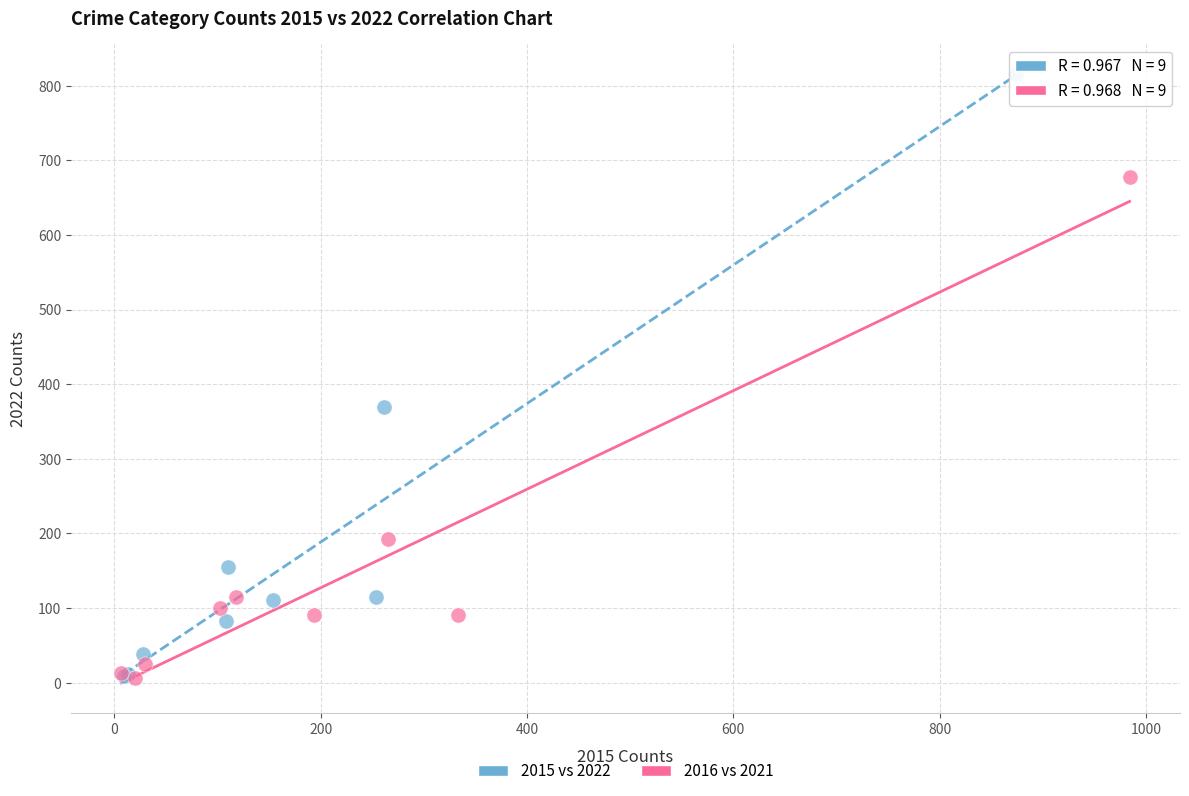

Which series has the largest Y range (max minus min)?

2015 vs 2022